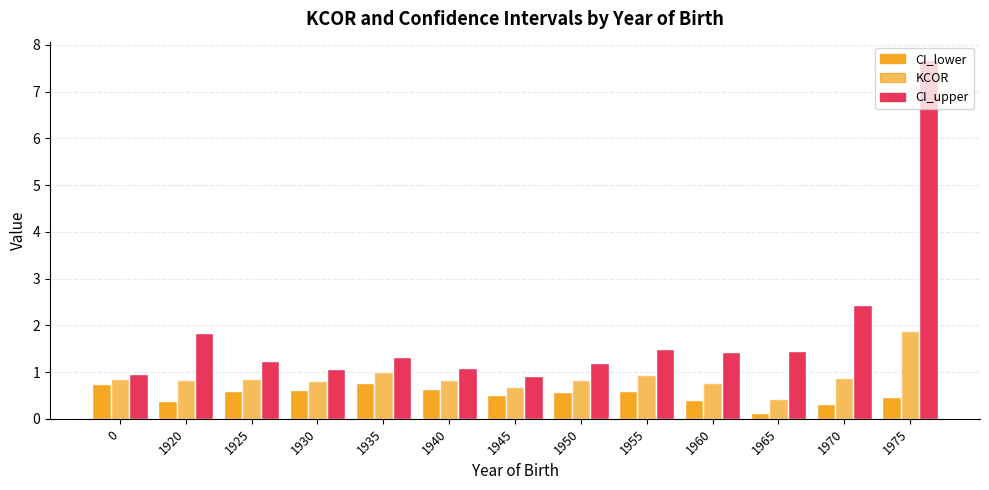

Is it true that CI_upper equals 1.7 at 1950?

False